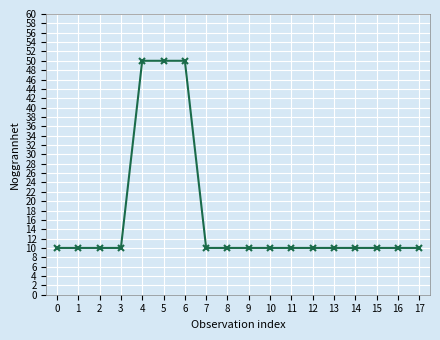

How many series are shown in this chart?

1